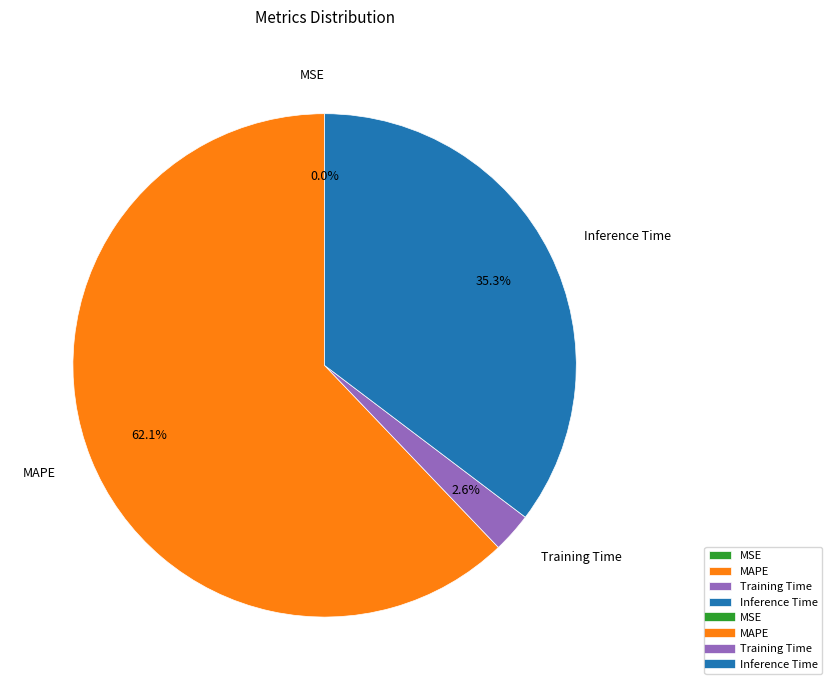

What portion of the pie excludes MAPE?

37.9%